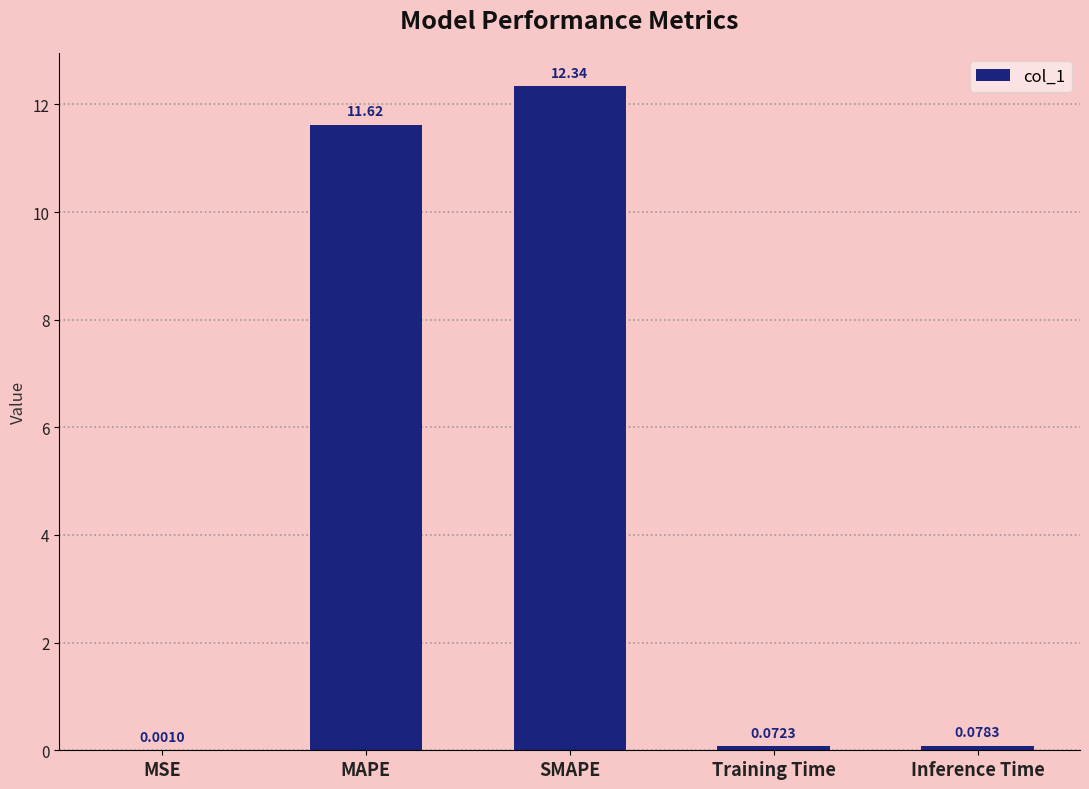

What is the sum of the values at SMAPE and MAPE?

24.0